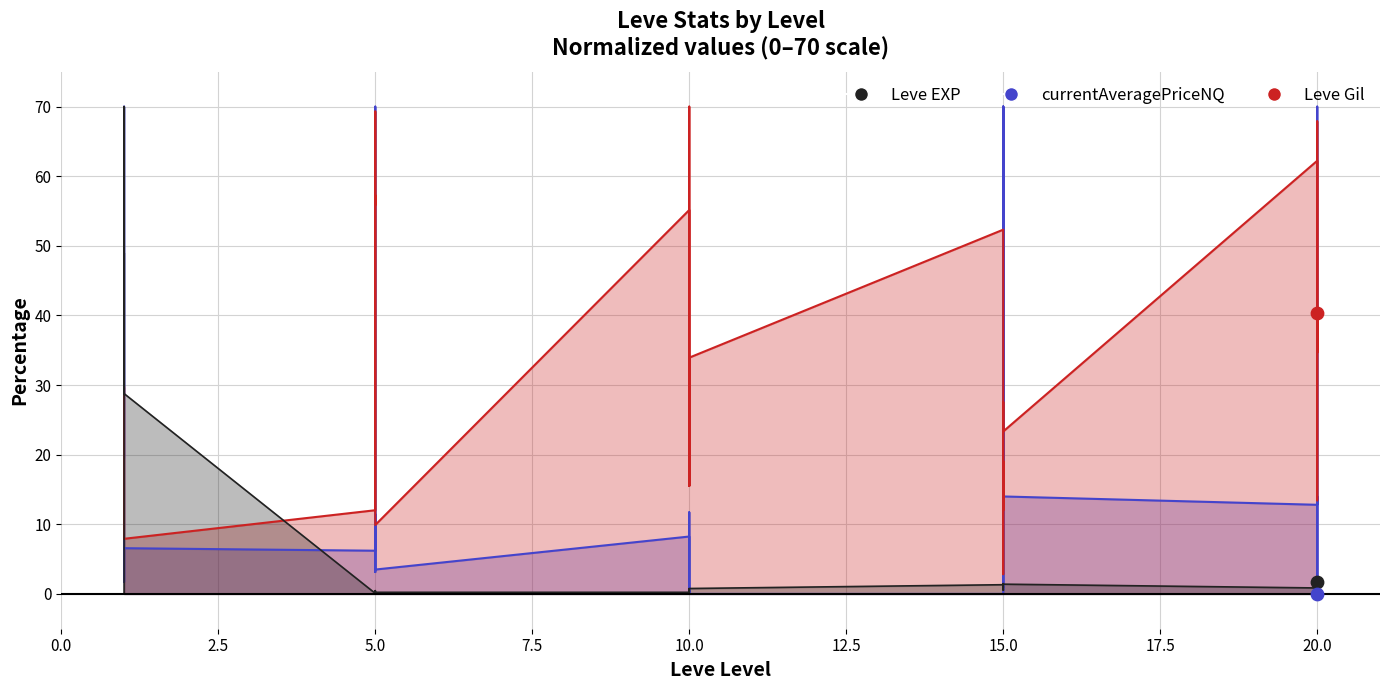

Is the value of Leve Gil at 15 greater than the value of Leve EXP at 10?

Yes